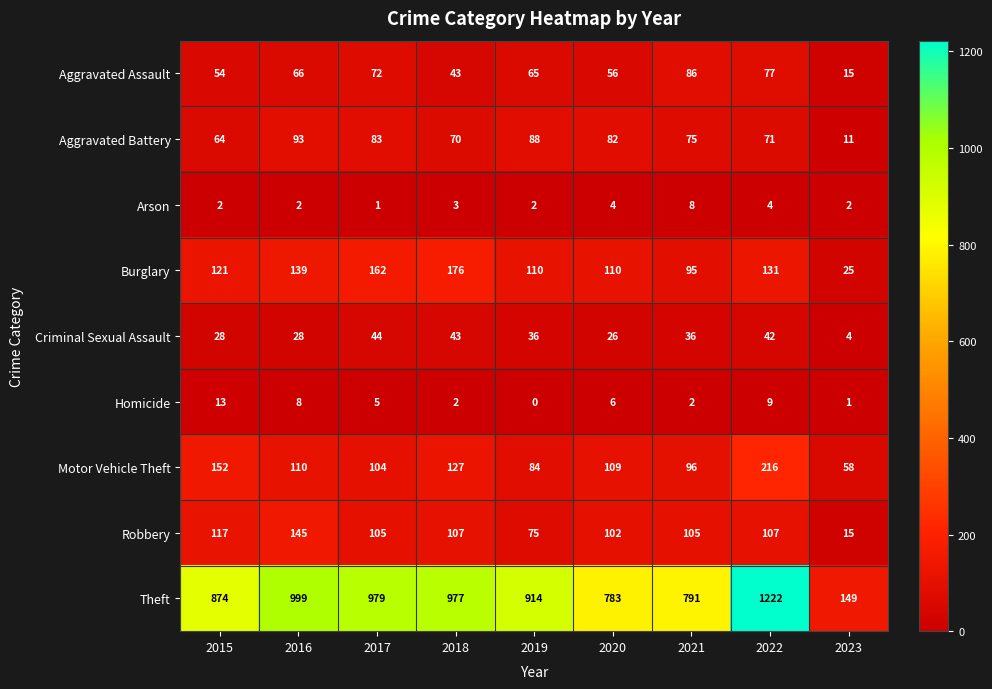

Is it true that Homicide equals 1 at 2023?

True